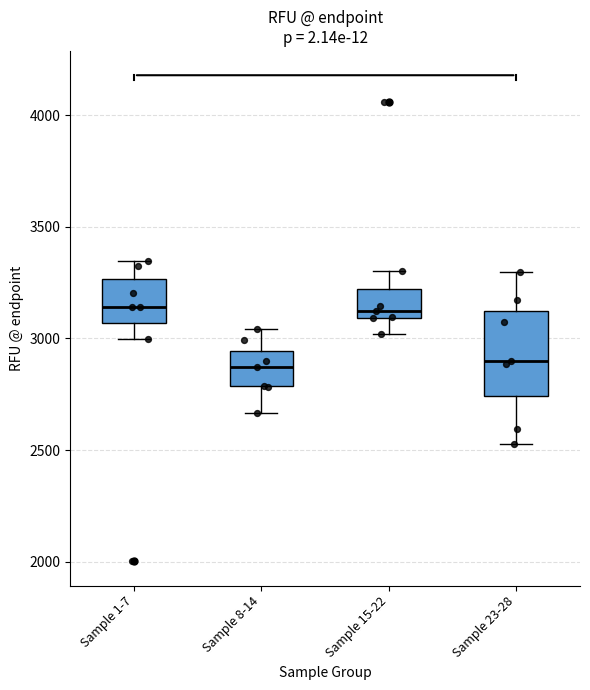

Where is the upper edge of the box for Sample 1-7 on the y-axis? The values are not printed on the chart, so give them approximately, as read against the axis.

3250